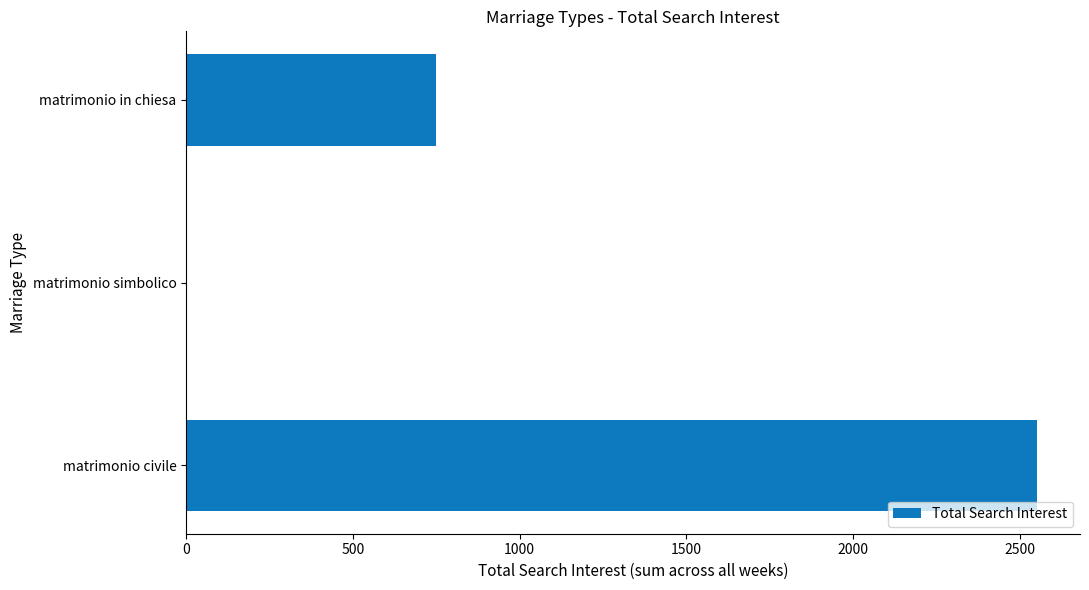

How many values are between 0 and 2553?

3